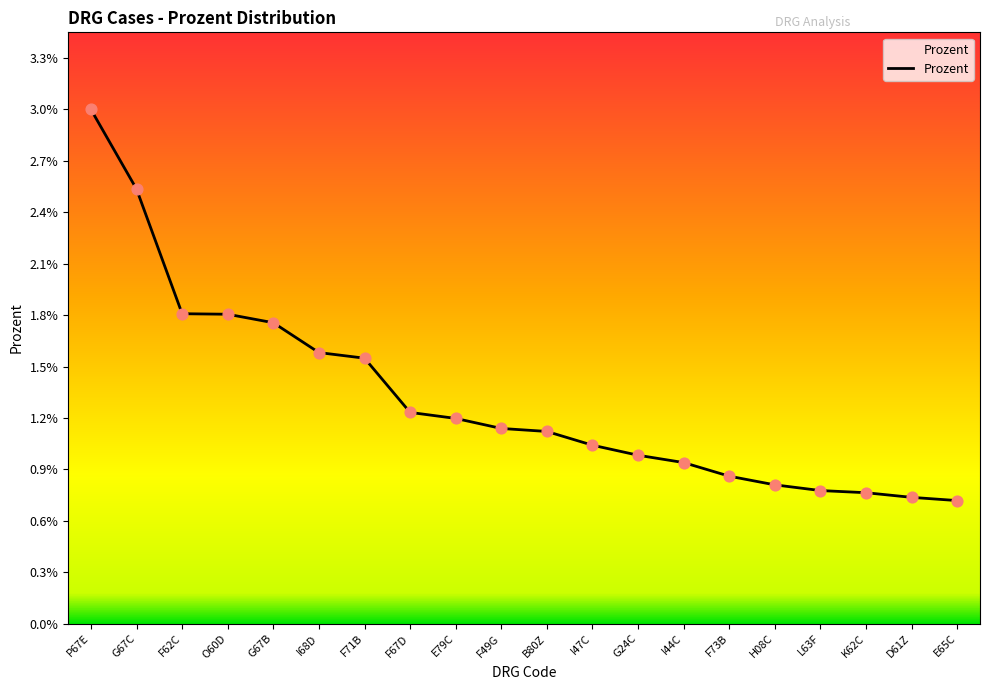

Which has a higher value, F62C or L63F?

F62C